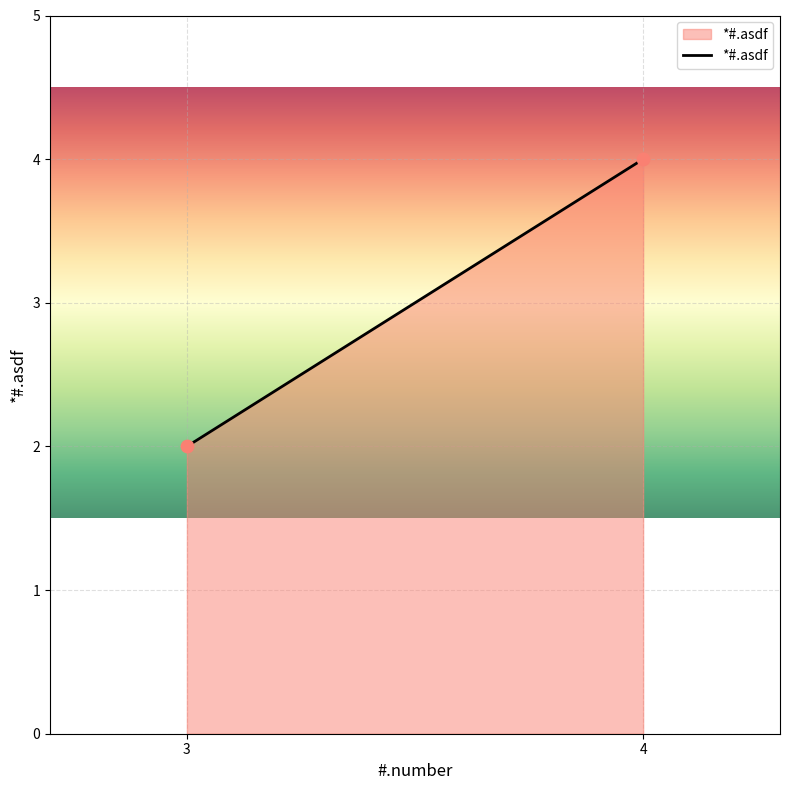

What is the average Y value?

3